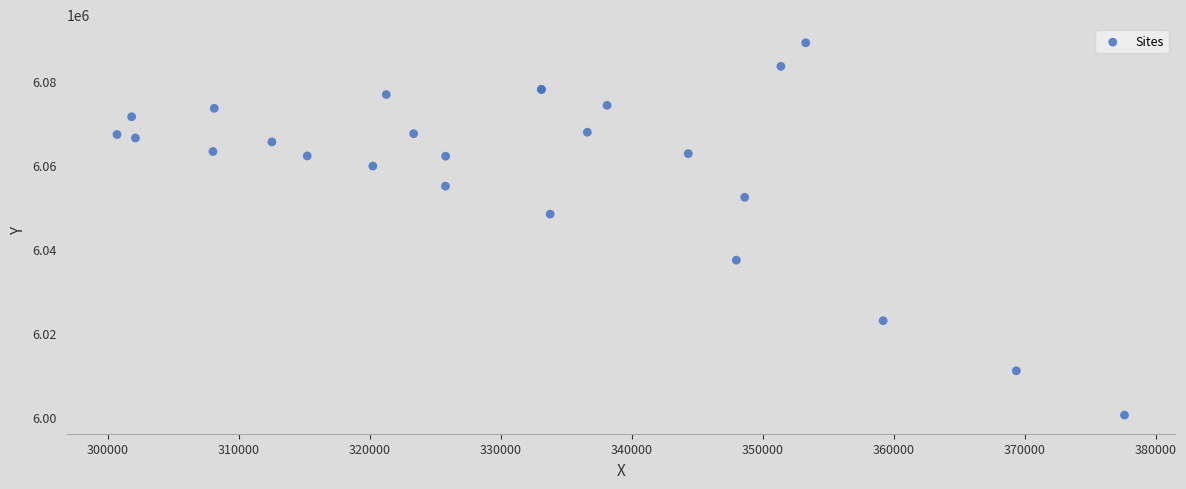

What Y value in the scatter plot is closest to 6044730?

6048257